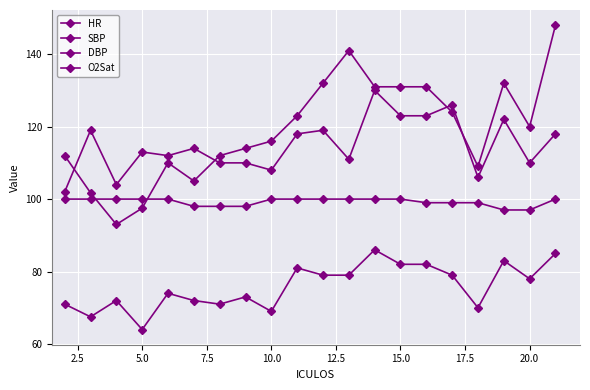

Does the chart have visible grid lines?

Yes